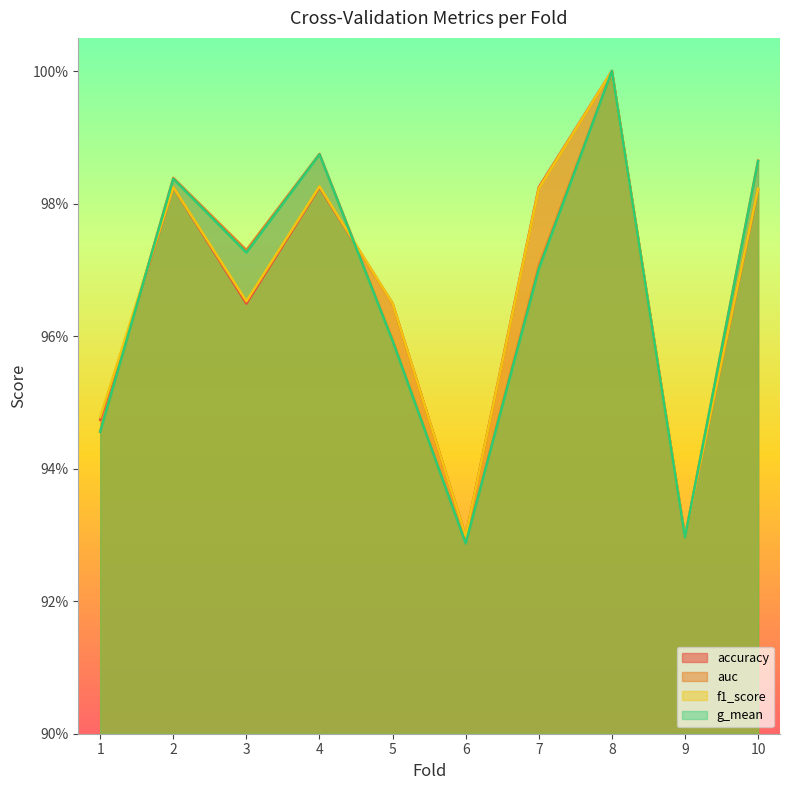

Where is the first local maximum for g_mean?

2